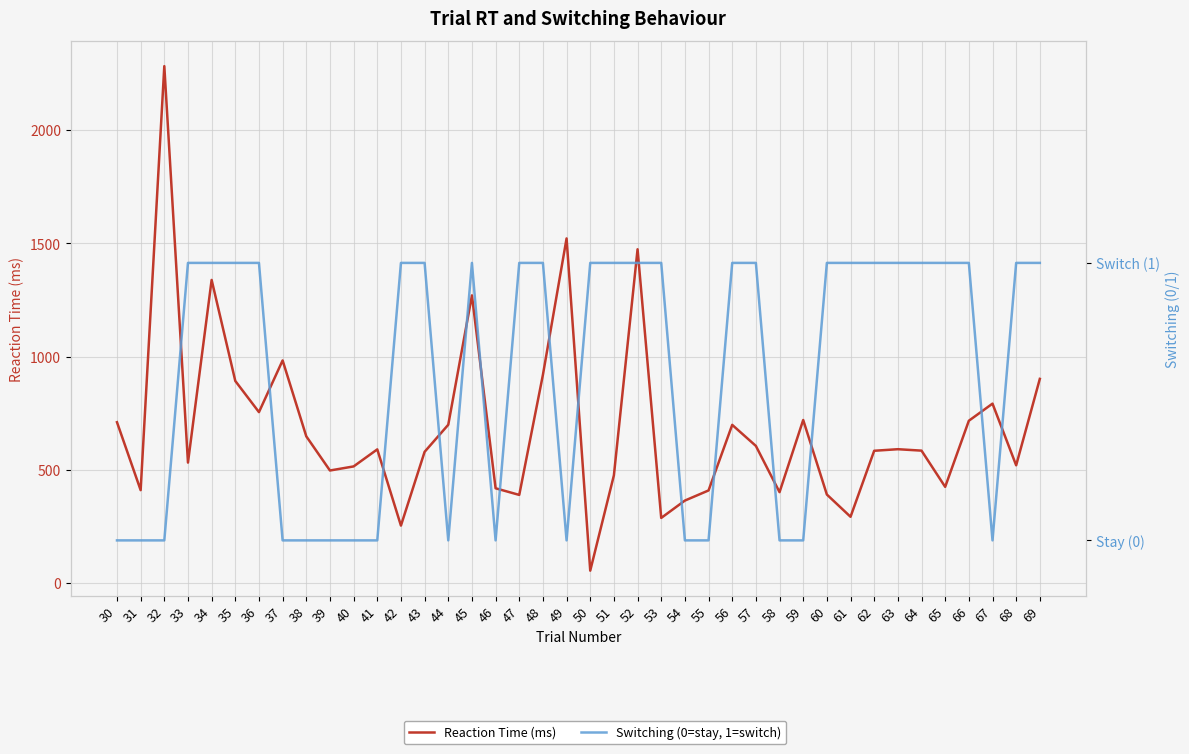

Reading left to right, what are all the values shown in this chart?

Reaction Time (ms): 30=710.6	31=410.8	32=2281.9	33=532.4	34=1338.4	35=892.6	36=755.2	37=983.3	38=648.3	39=497.5	40=515.5	41=590.7	42=254.4	43=579.8	44=699.4	45=1270.3	46=419.1	47=389.8	48=919.6	49=1521.6	50=55.5	51=476.4	52=1473.8	53=288.2	54=364.8	55=409.5	56=698.9	57=606.0	58=402.0	59=720.4	60=391.4	61=293.3	62=584.6	63=591.5	64=585.2	65=425.3	66=717.1	67=792.6	68=520.4	69=901.9
Switching (0=stay, 1=switch): 30=0.0	31=0.0	32=0.0	33=1.0	34=1.0	35=1.0	36=1.0	37=0.0	38=0.0	39=0.0	40=0.0	41=0.0	42=1.0	43=1.0	44=0.0	45=1.0	46=0.0	47=1.0	48=1.0	49=0.0	50=1.0	51=1.0	52=1.0	53=1.0	54=0.0	55=0.0	56=1.0	57=1.0	58=0.0	59=0.0	60=1.0	61=1.0	62=1.0	63=1.0	64=1.0	65=1.0	66=1.0	67=0.0	68=1.0	69=1.0